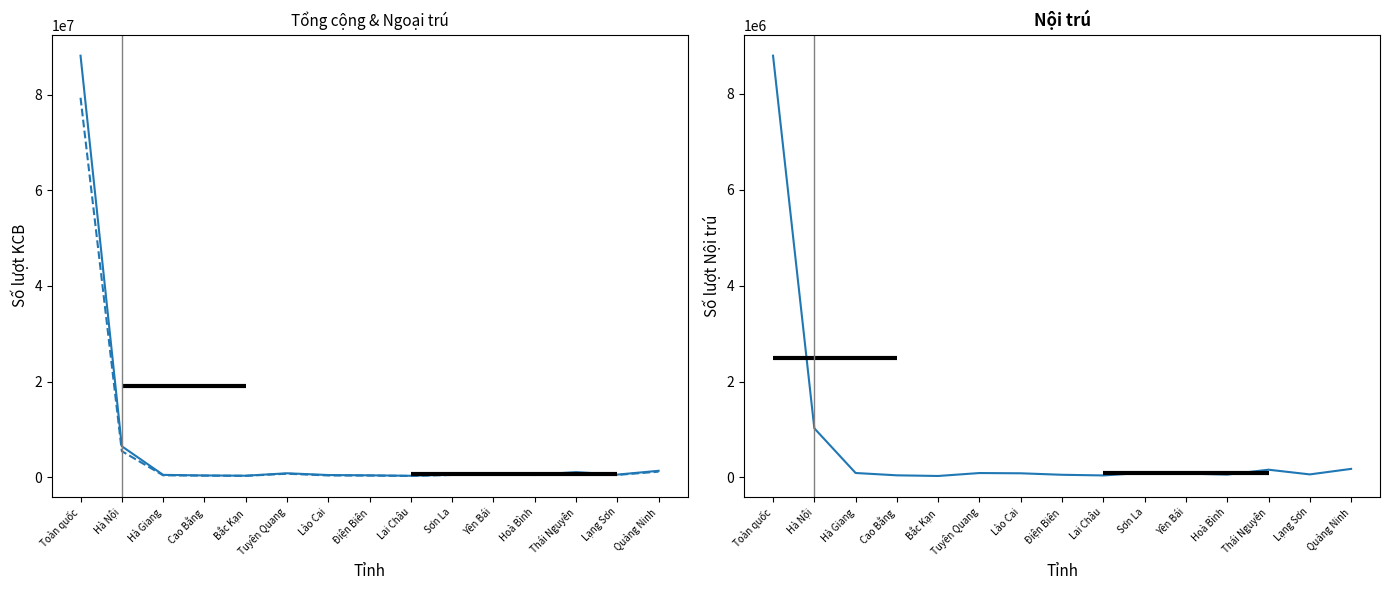

What is the label of the 15th point from the left?

Quảng Ninh